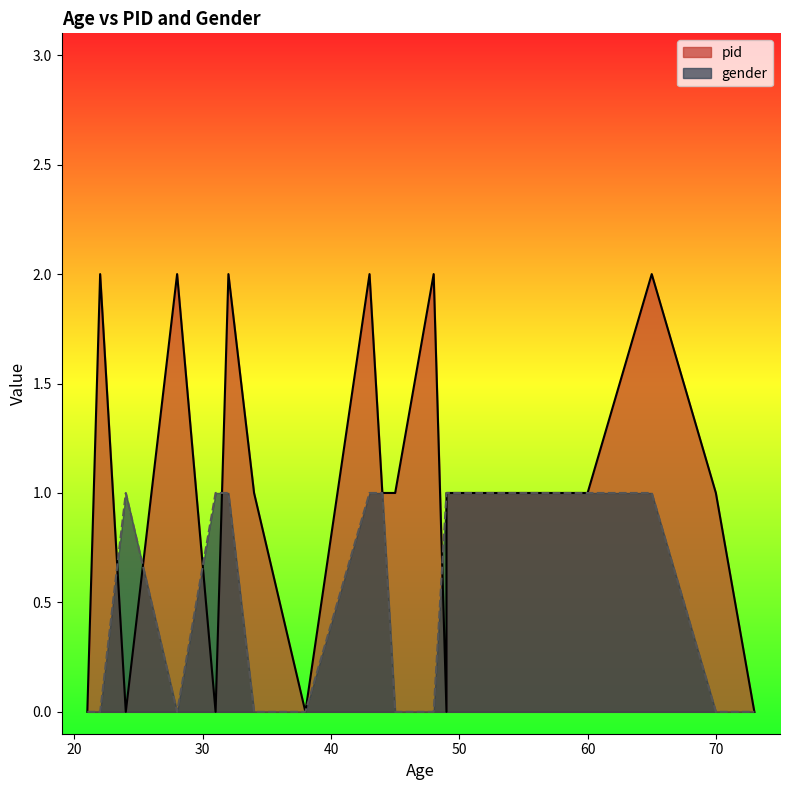

Which series has the largest range (max minus min)?

pid